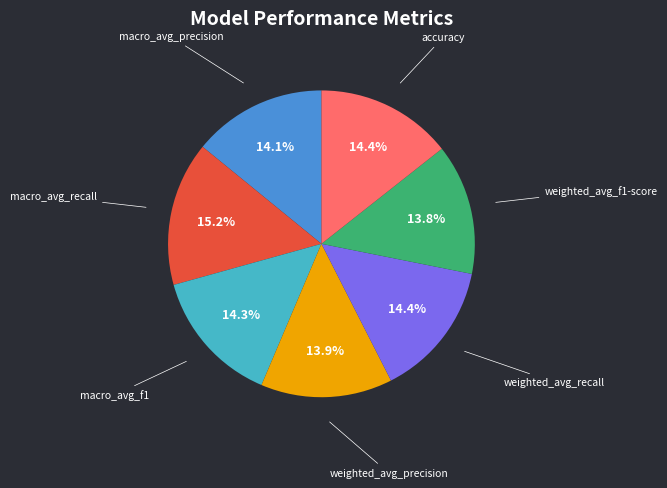

The macro_avg_recall slice represents 26% of the pie. True or false?

False